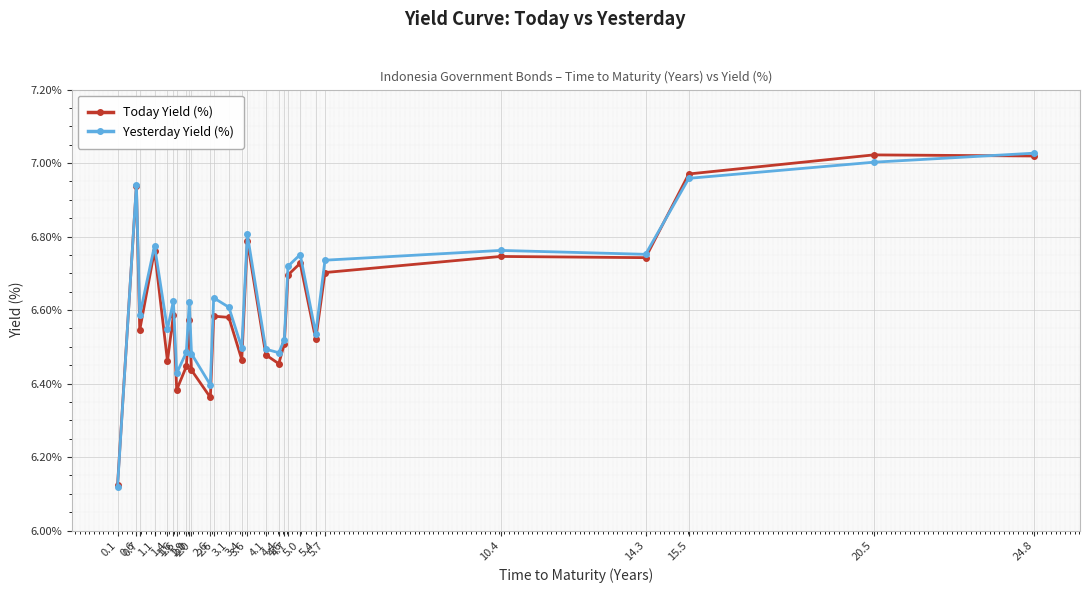

Does the chart have visible grid lines?

Yes